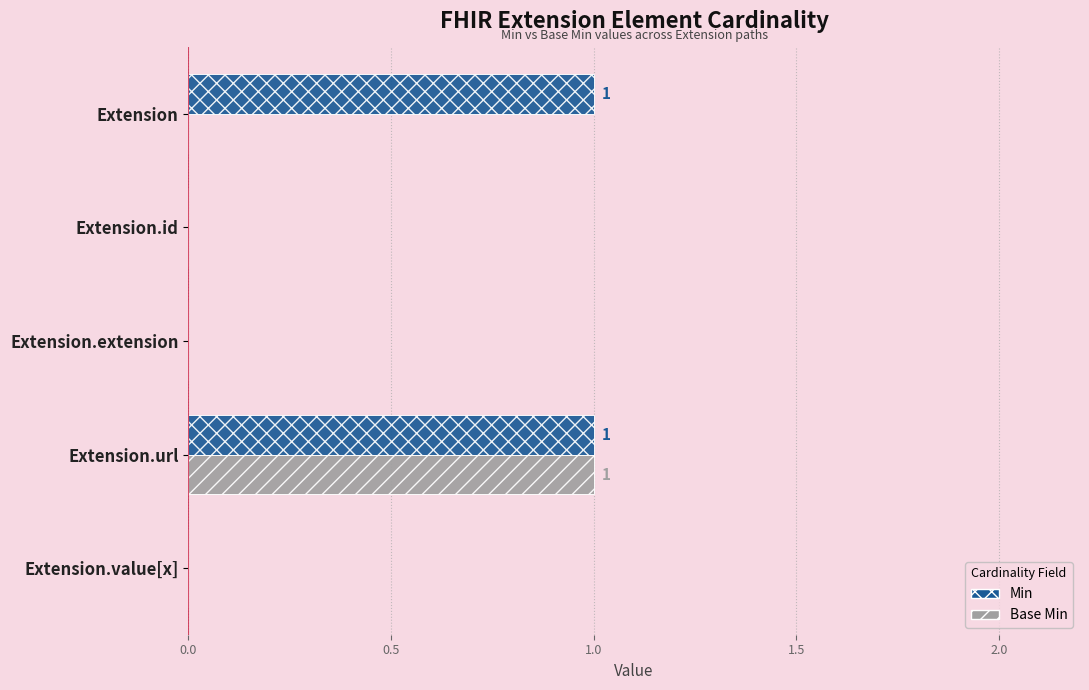

Between Extension and Extension.extension, which series saw the biggest shift?

Min